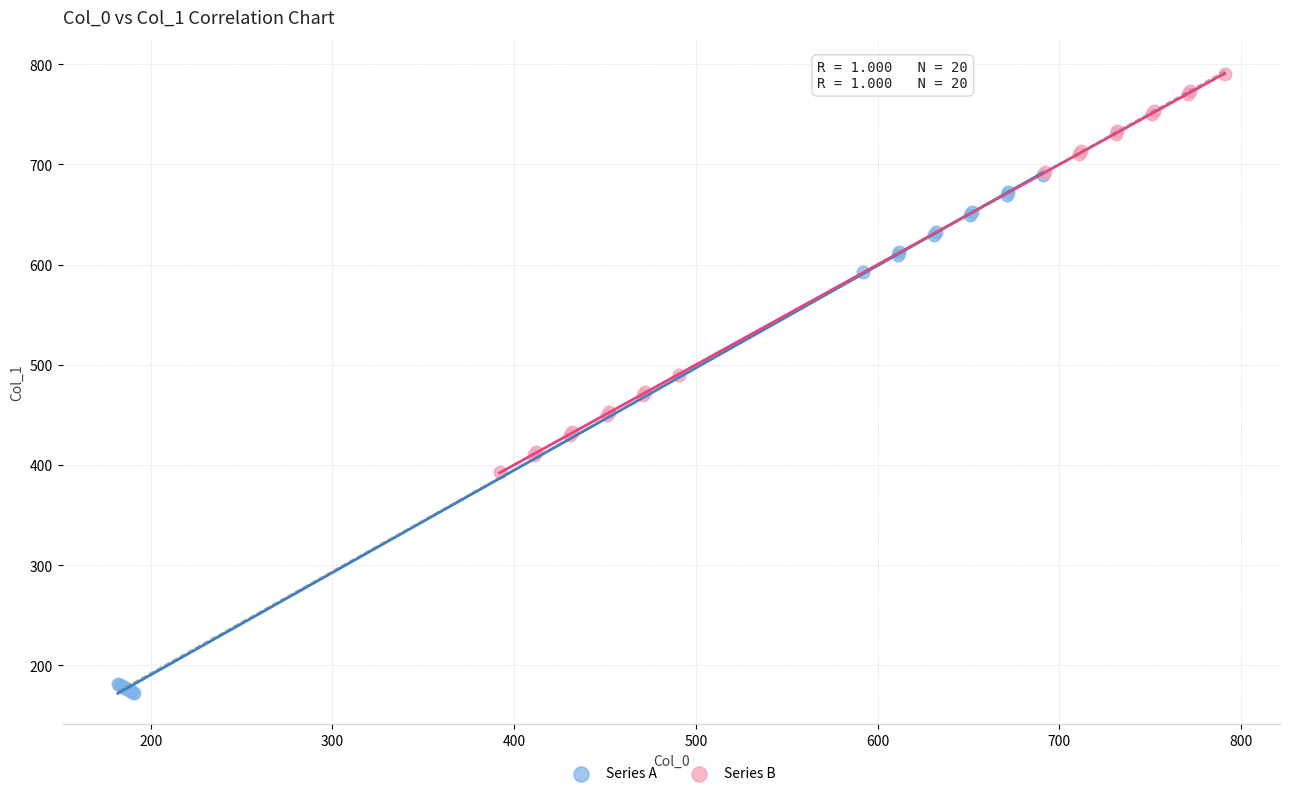

Which series reaches the minimum Y coordinate?

Series A